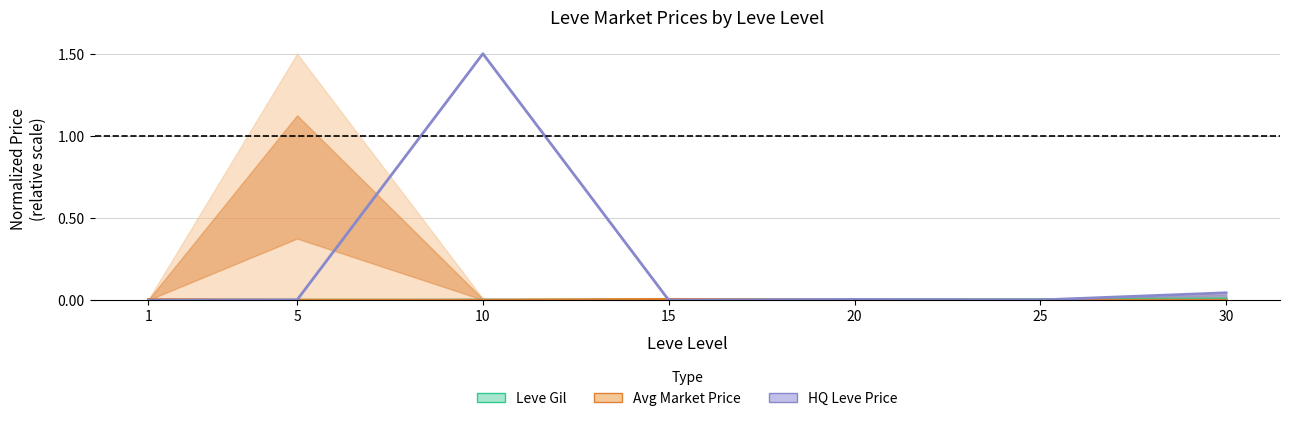

How many series are shown in this chart?

3